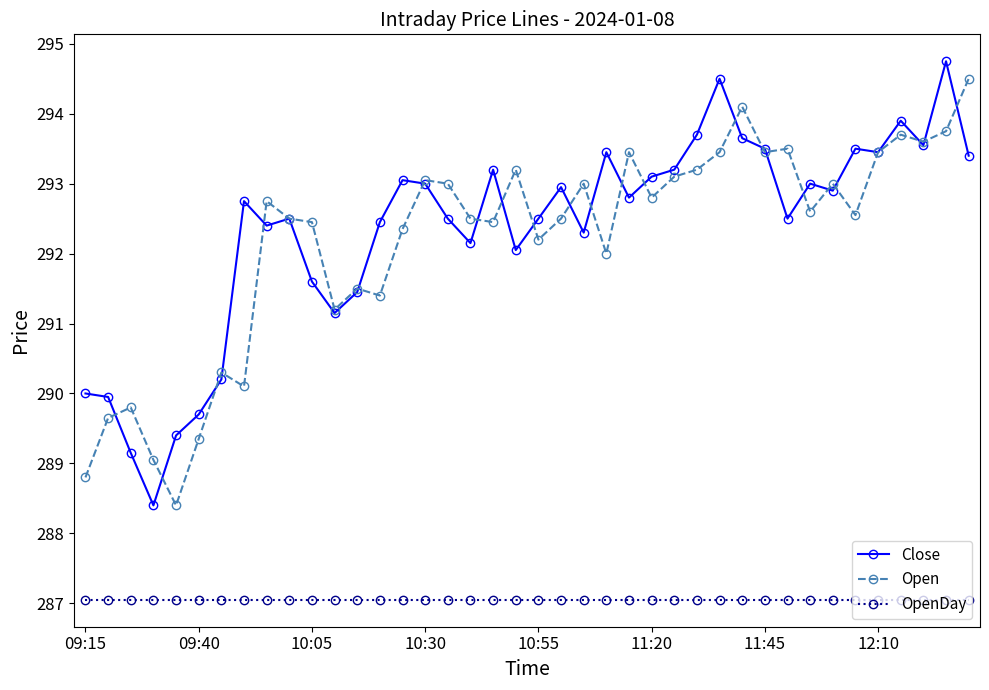

At how many categories does at least one series exceed 294?

4